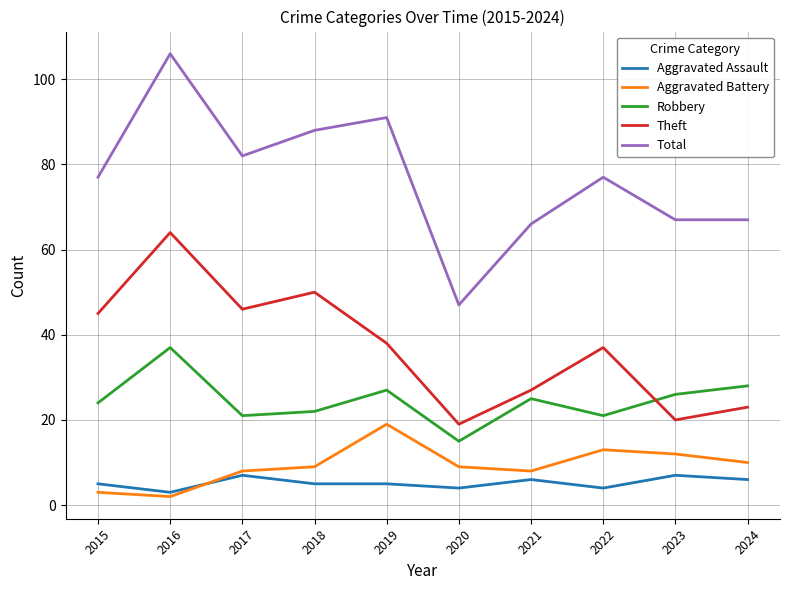

After their last crossing, which series has the higher values: Aggravated Battery or Aggravated Assault?

Aggravated Battery